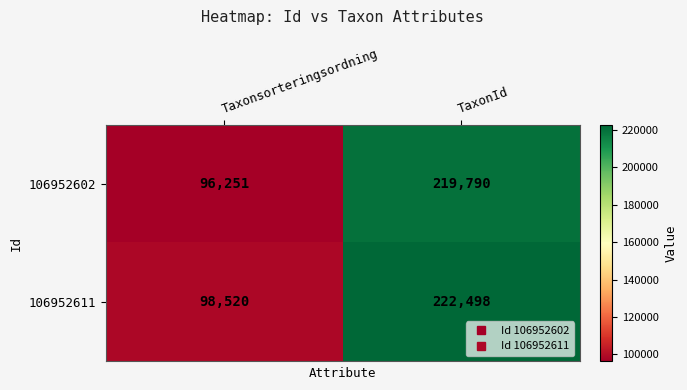

List the series in order of their overall mean, lowest first.

106952602, 106952611